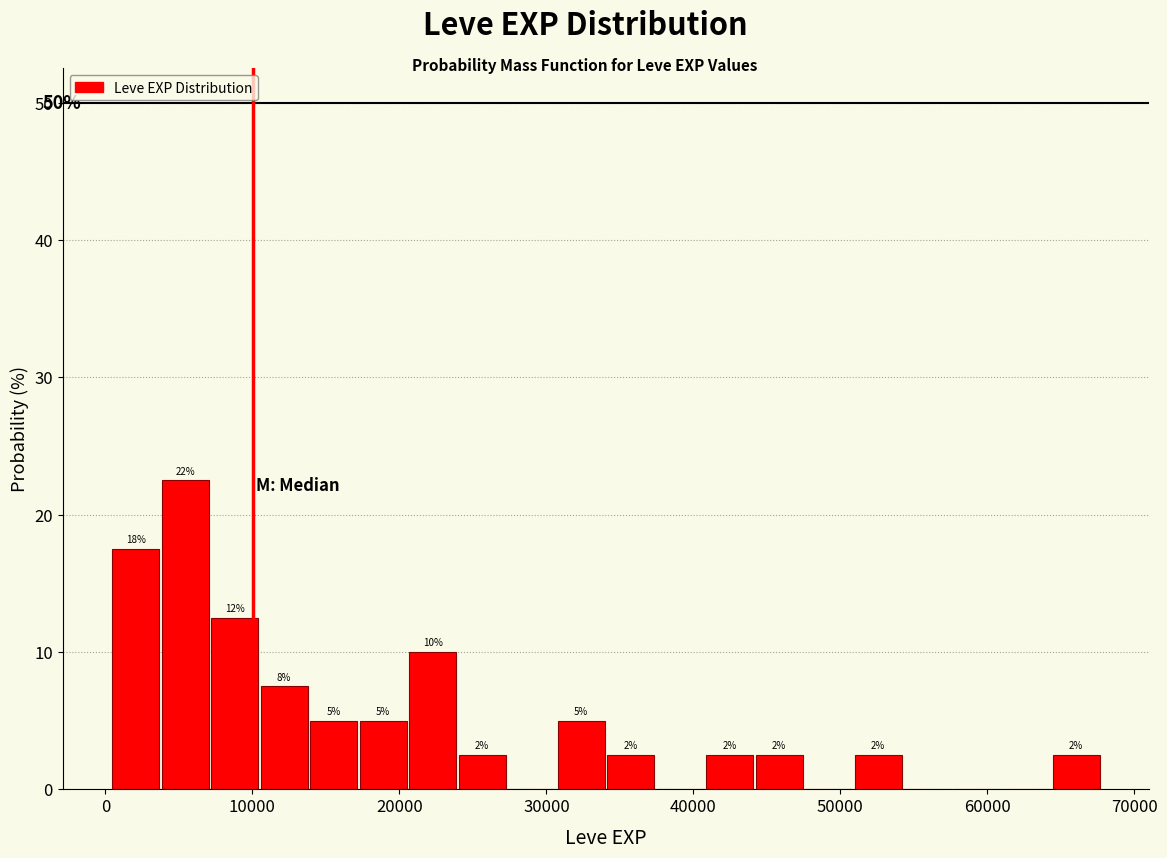

Read against the x-axis, roughly where is the centre of the tallest bar?

5000